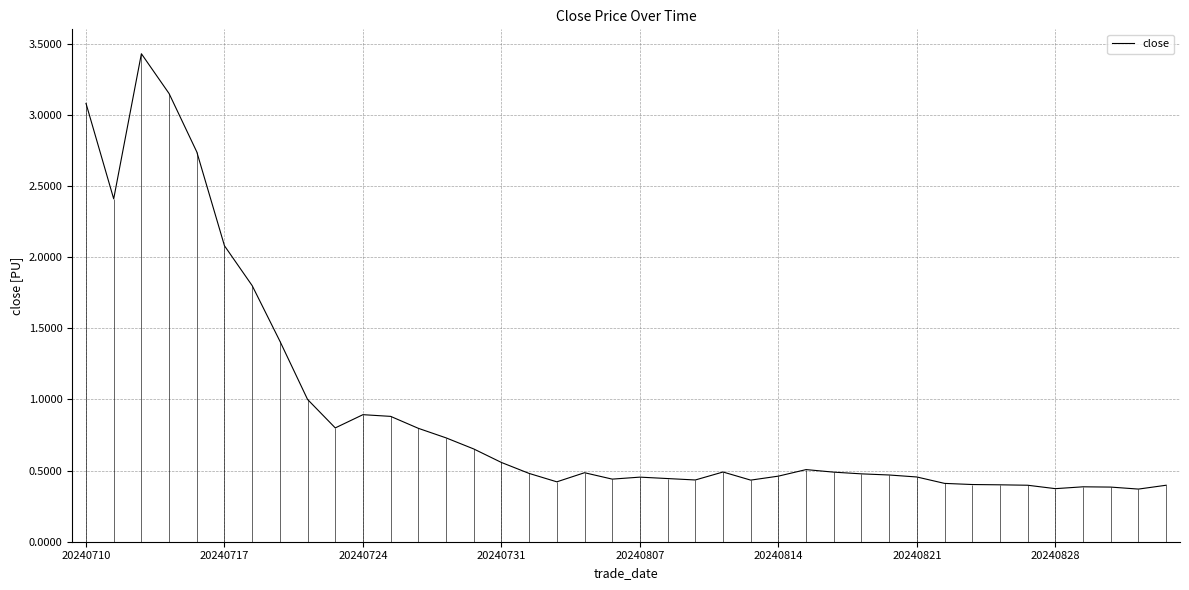

What is the change in value from 20240710 to 23?

-2.6